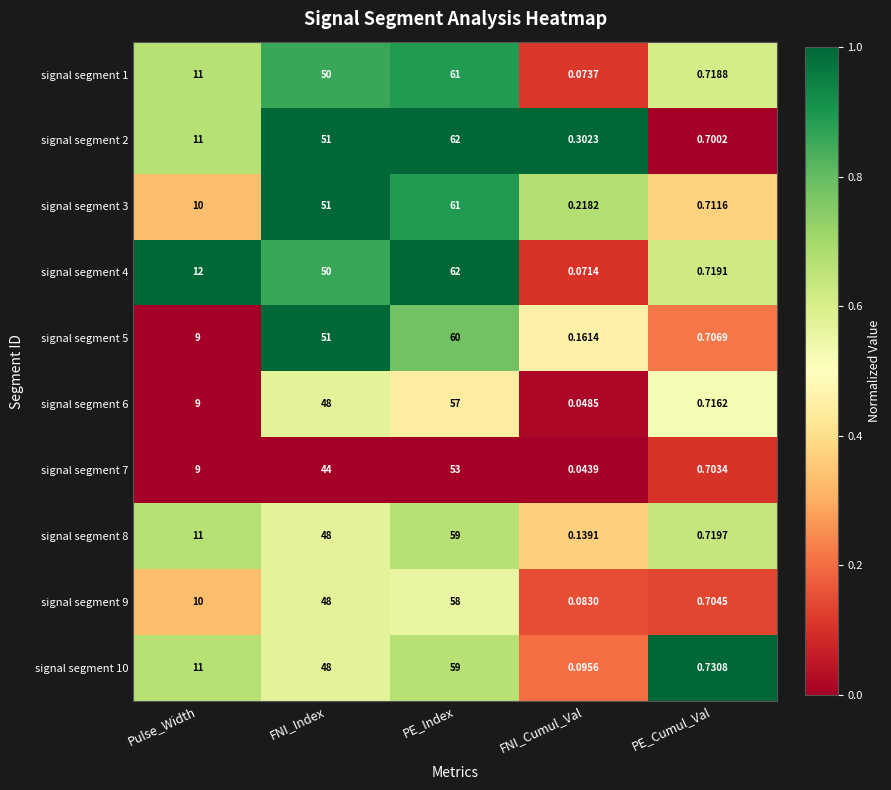

Which label corresponds to the smallest value in the chart?

FNI_Cumul_Val